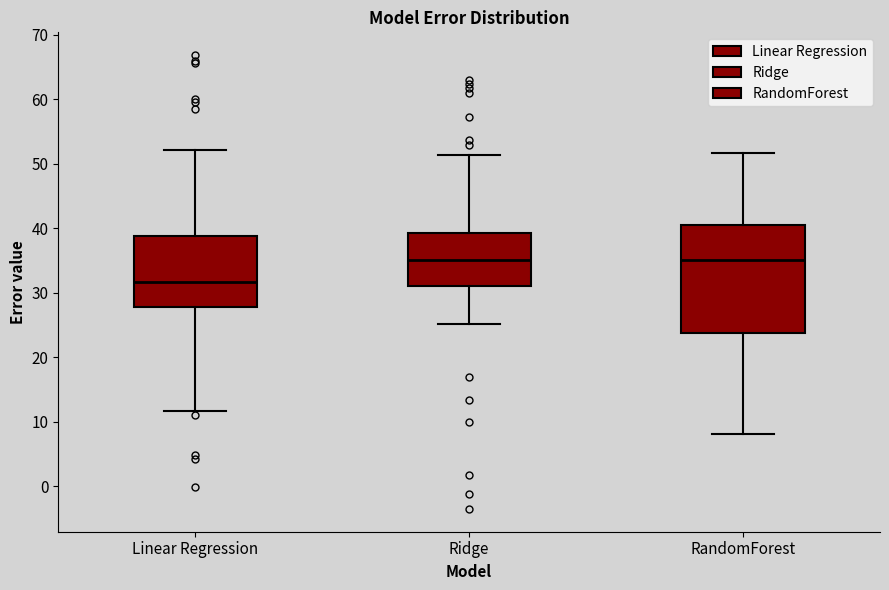

Which box has the lowest median line?

Linear Regression